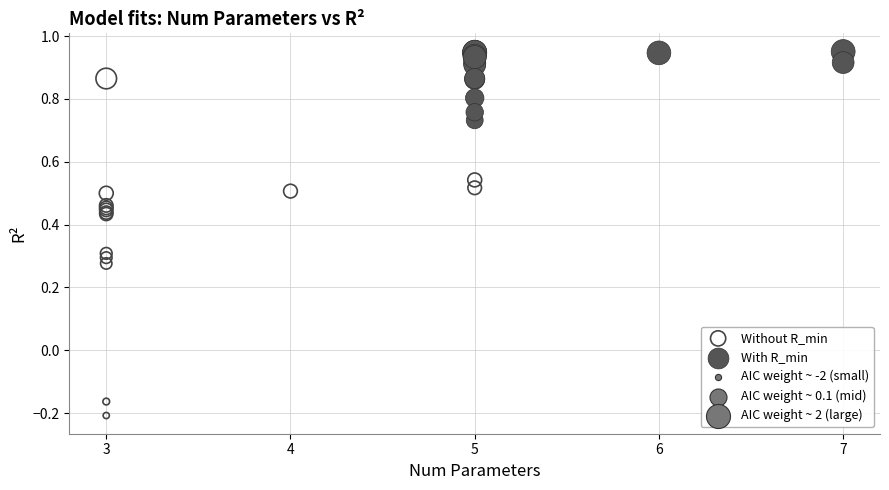

Which series reaches the minimum Y coordinate?

Without R_min